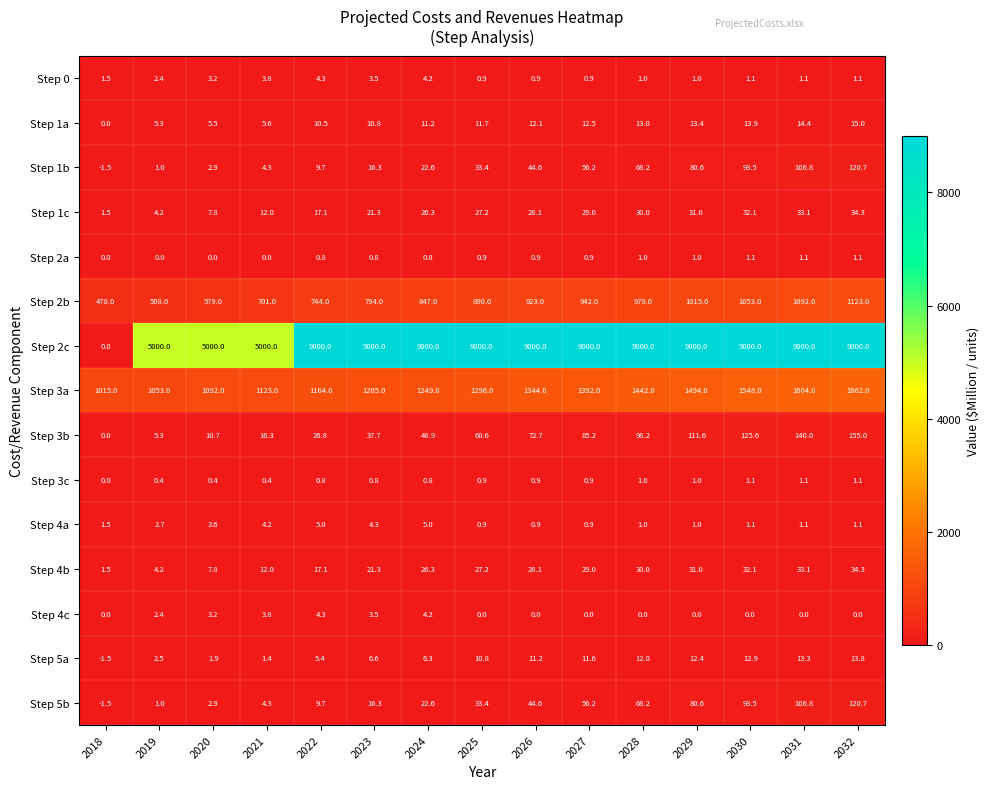

At which category does the chart reach its minimum across all series?

2018